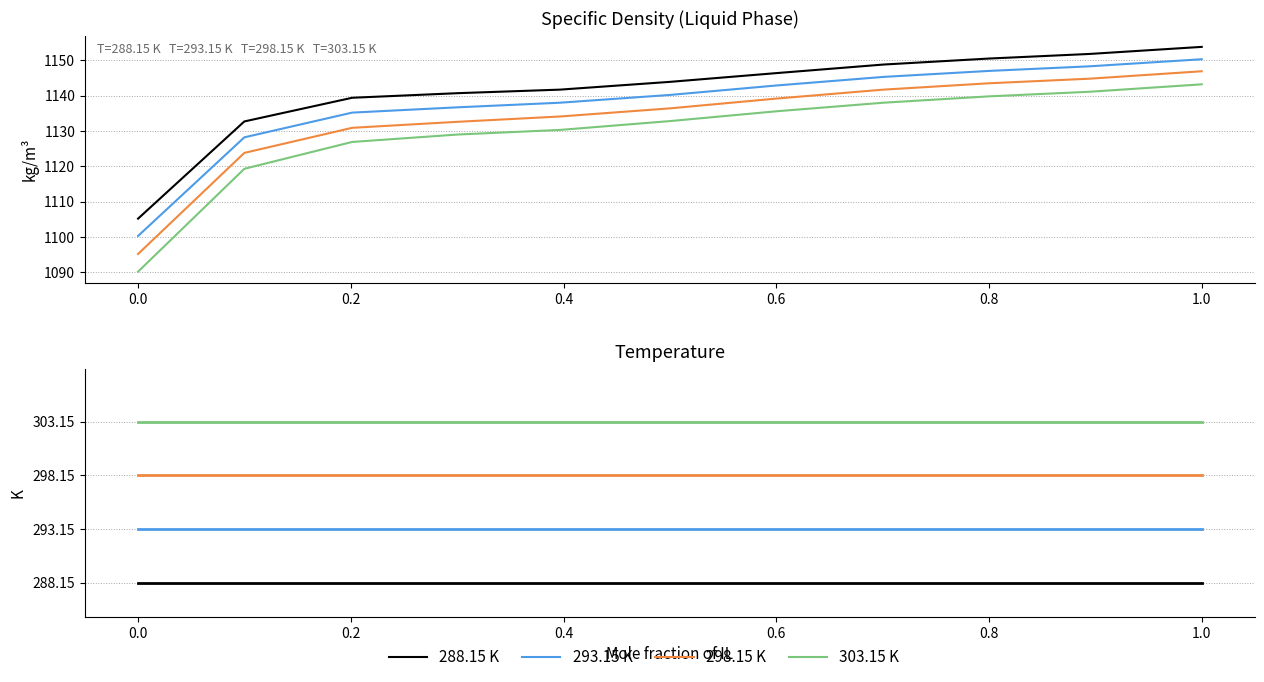

True or false: 293.15 K and 288.15 K cross at least once.

False